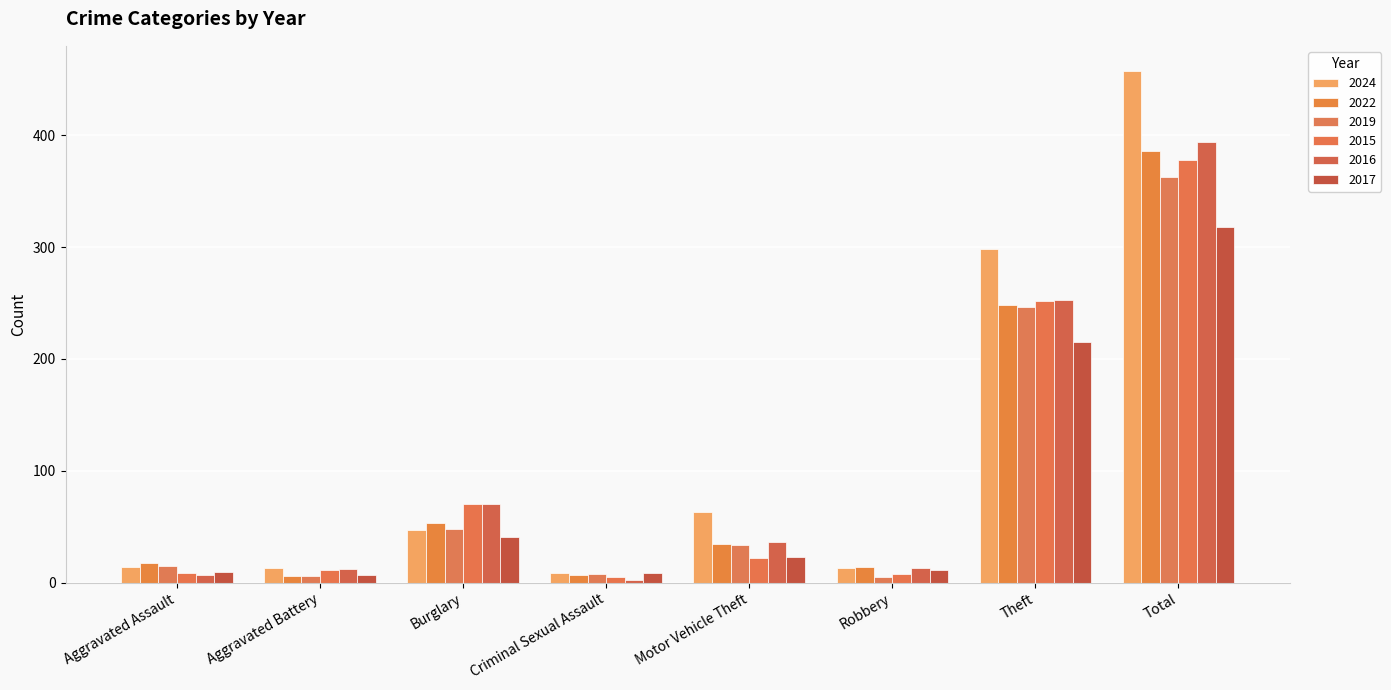

Which series has the widest spread of values?

2024